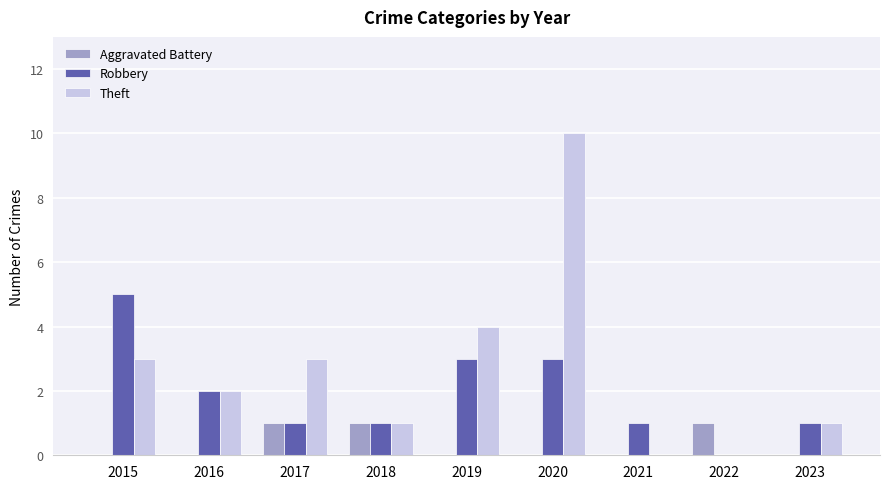

Where is Theft nearest to the value 5?

2019